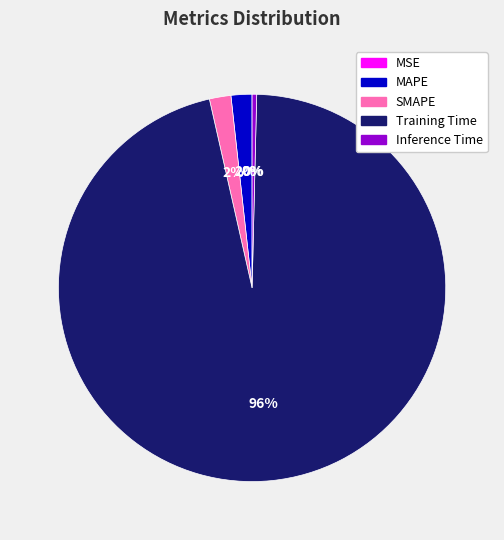

To the nearest percent, what is the average slice percentage?

20%